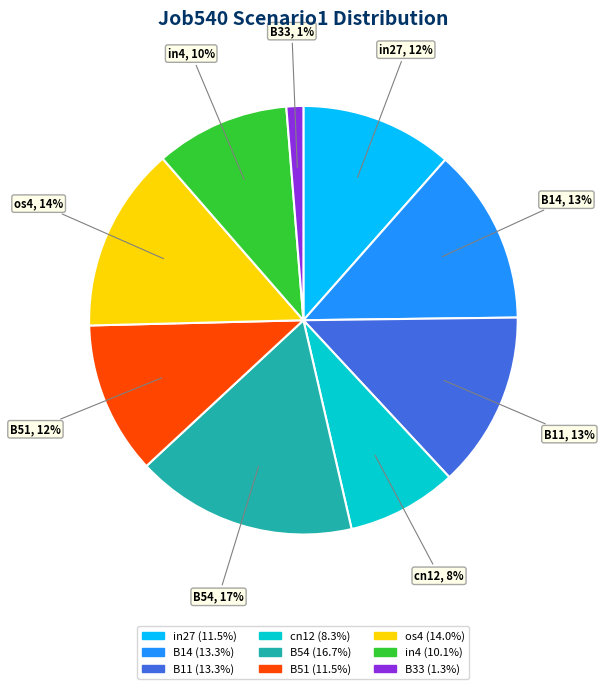

Is B51 the majority of the pie?

No